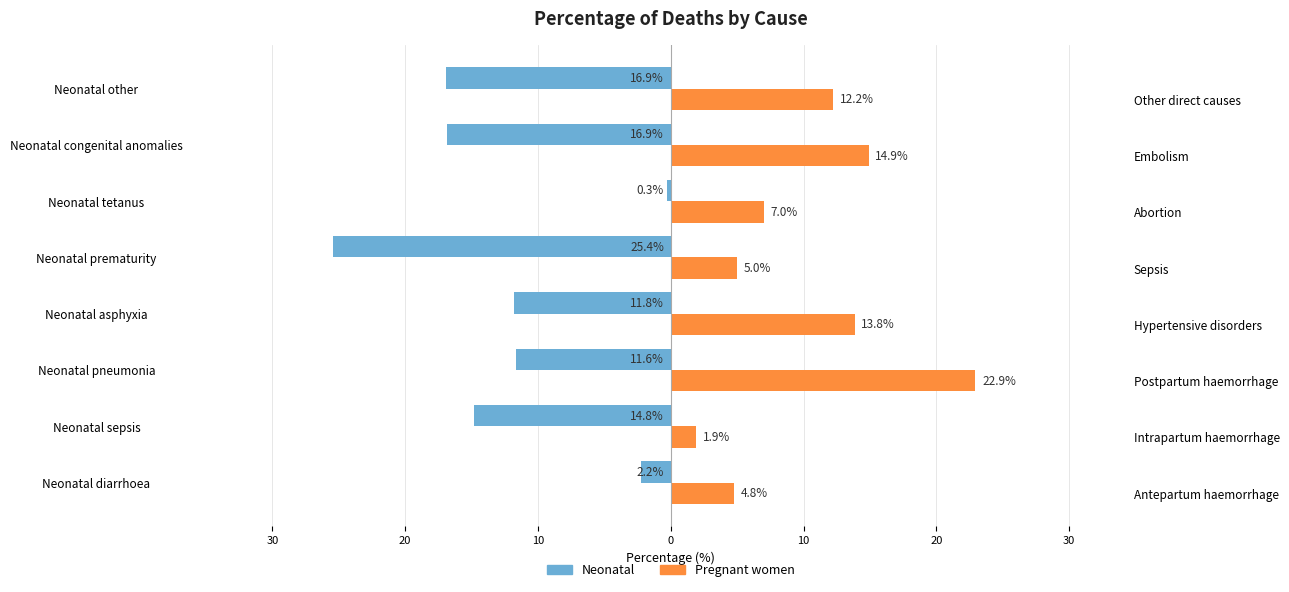

Reading right to left, list all the values displayed in this chart.

Neonatal: -16.9	-16.9	-0.3	-25.4	-11.8	-11.6	-14.8	-2.2
Pregnant women: 12.2	14.9	7.0	5.0	13.8	22.9	1.9	4.8